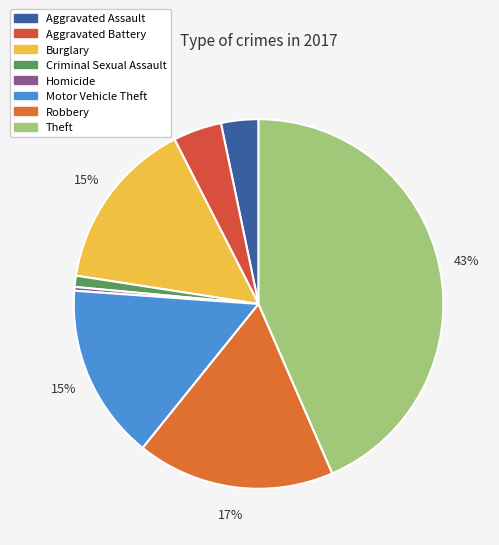

To the nearest percent, what is the combined percentage of Robbery and Burglary?

32%